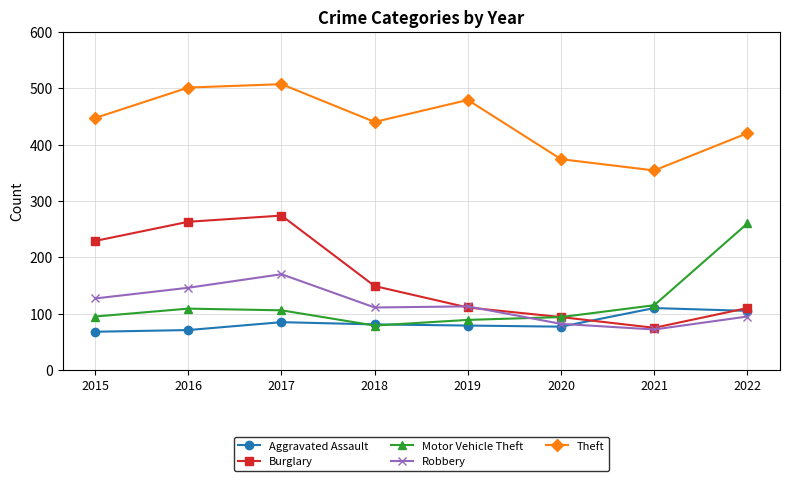

At which label does Robbery first exceed 113?

2015